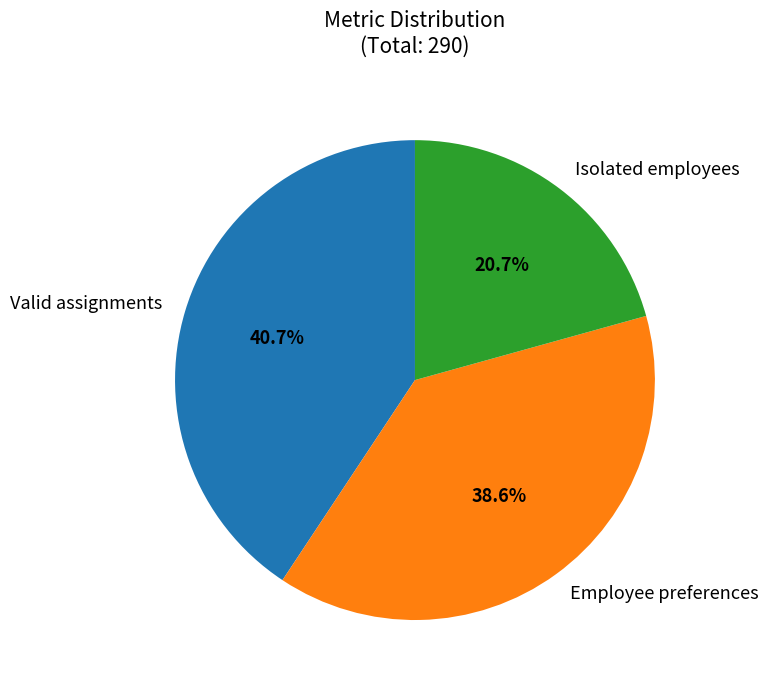

To the nearest percent, what is the average slice percentage?

33%